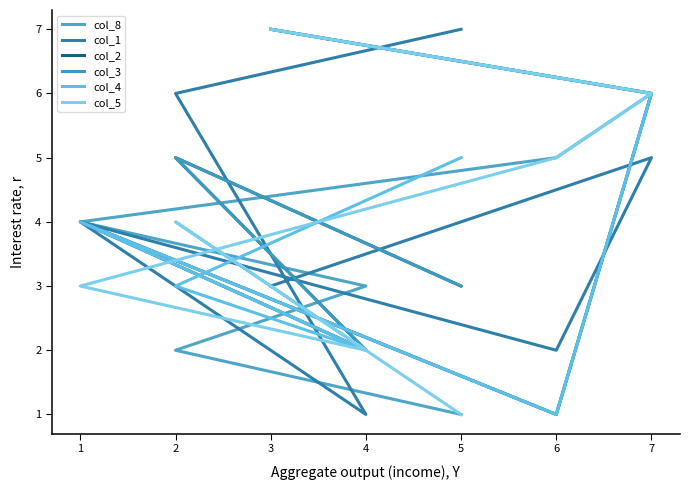

Between which two adjacent categories do col_3 and col_5 first intersect?

1 and 6